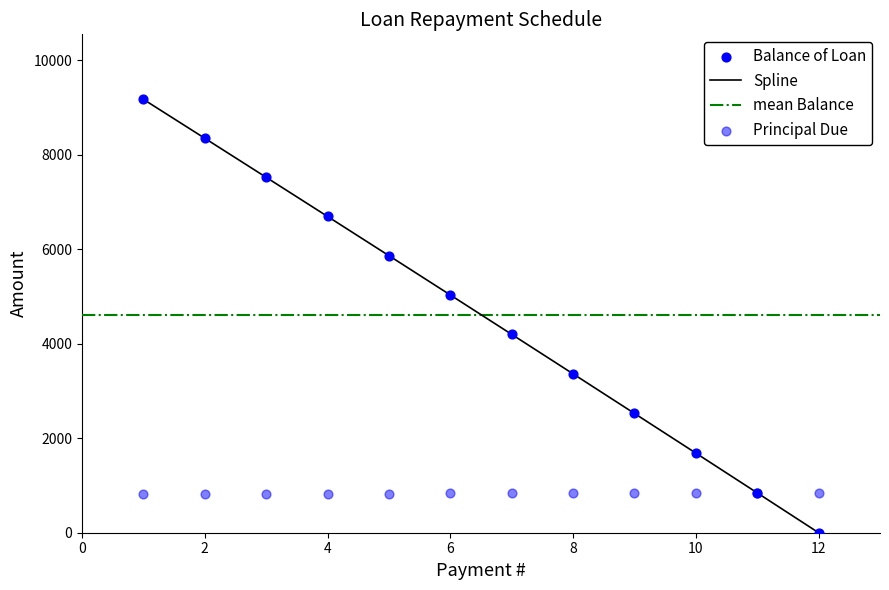

What is the maximum value for Spline?

9177.2